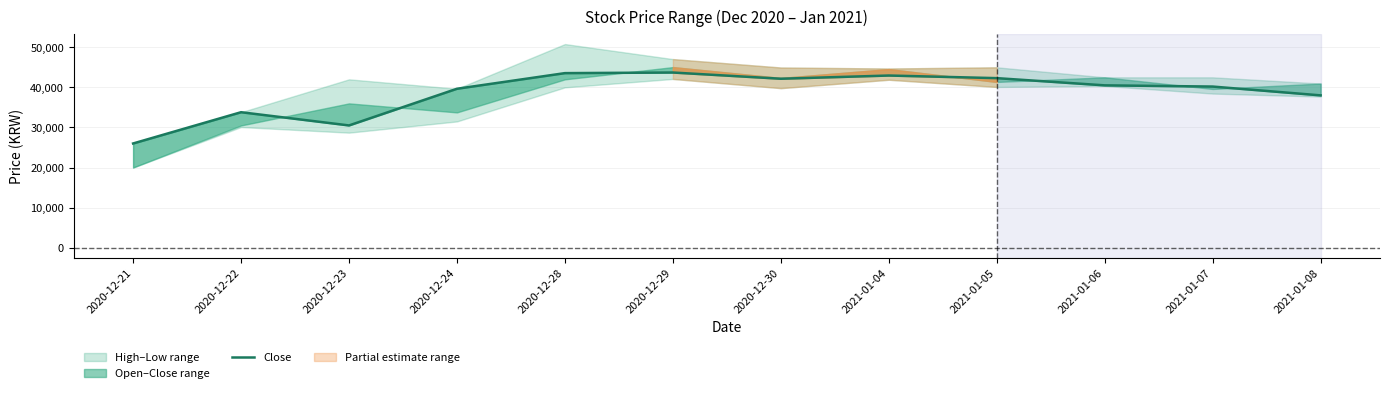

Reading right to left, transcribe all the data shown in this chart.

38000	40200	40500	42300	42950	42150	43700	43550	39650	30500	33800	26000